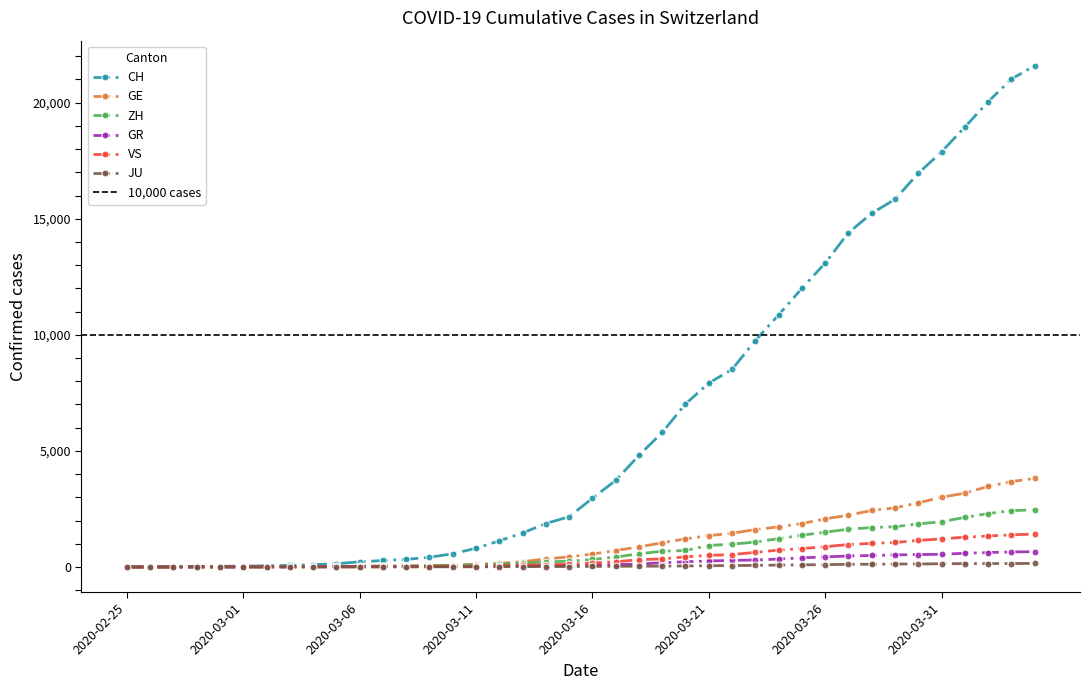

Is this an area chart (filled region under the line)?

No